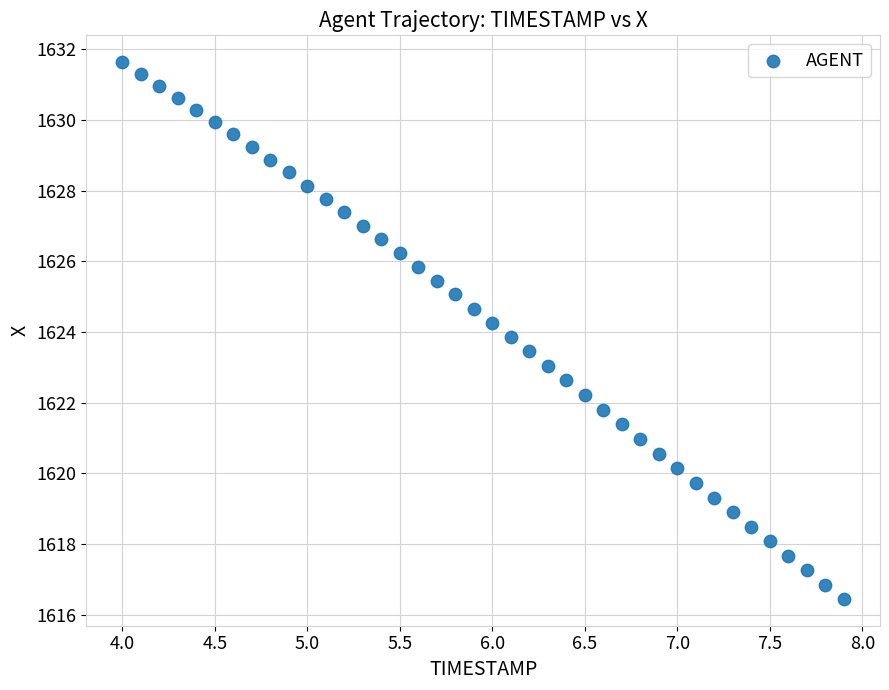

What is the range of Y values (max minus min)?

15.2